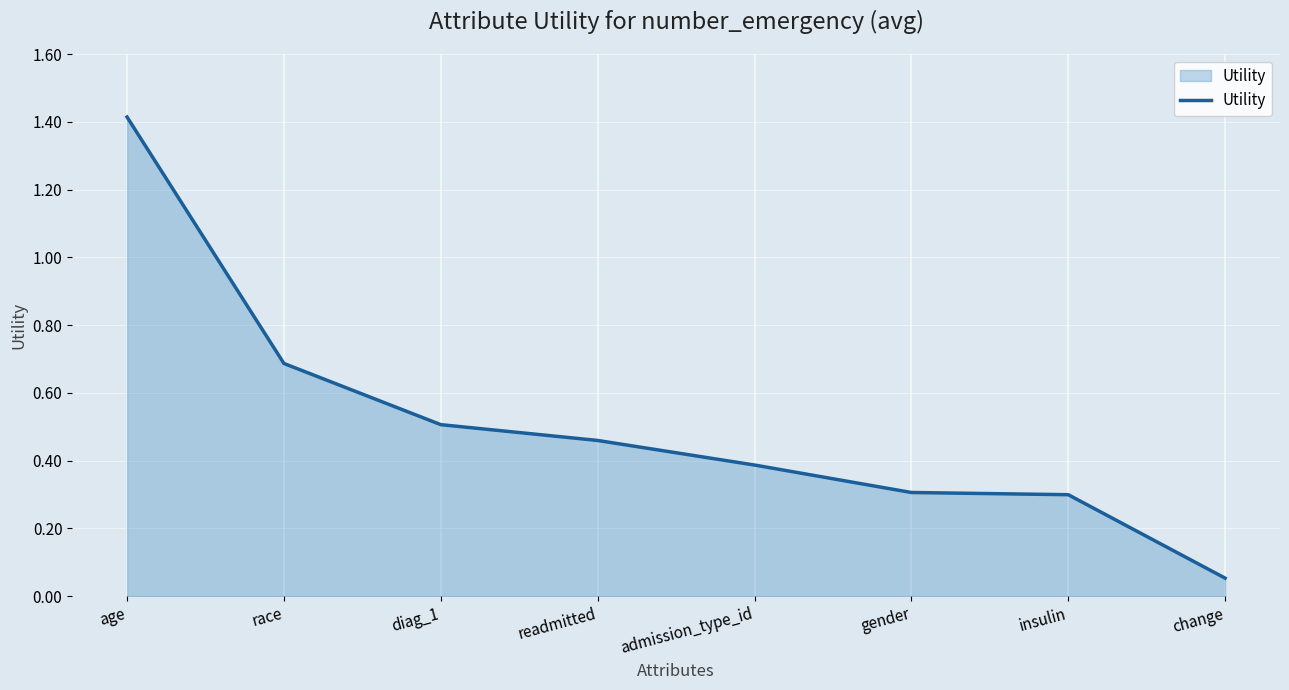

What value does the data have at admission_type_id?

0.4